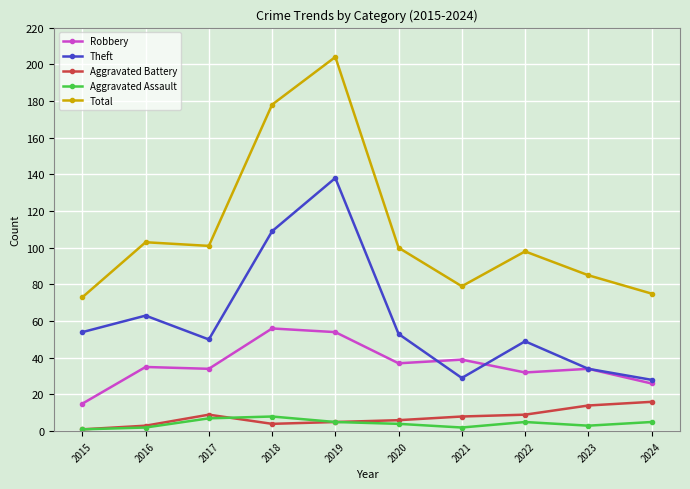

In Total, how many points are lower than both neighbors (excluding endpoints)?

2